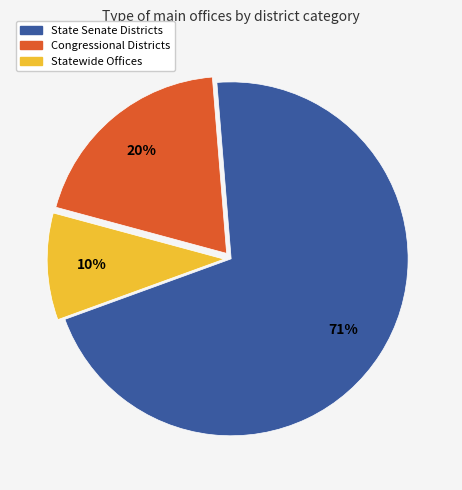

Which slice is the smallest?

Statewide Offices